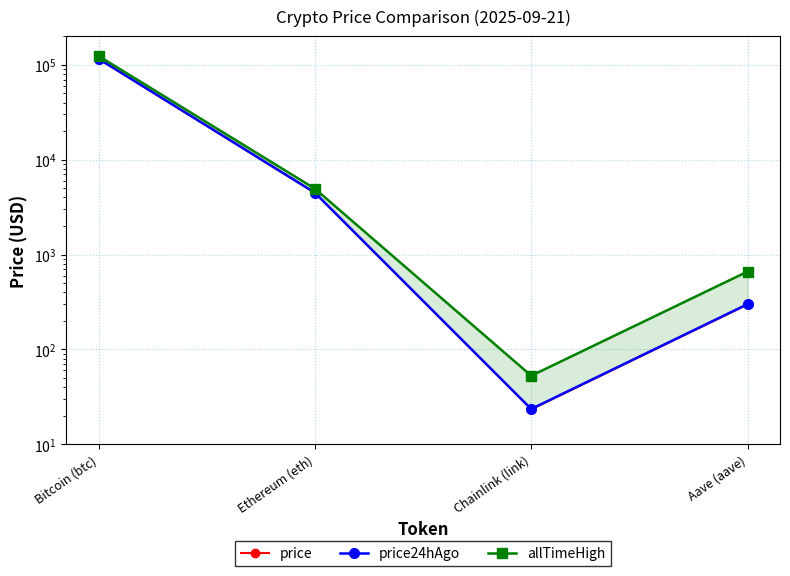

True or false: allTimeHigh and price24hAgo intersect in this chart.

False